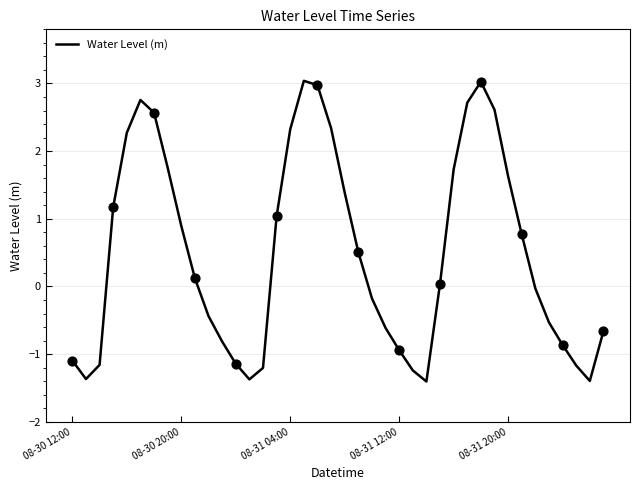

What is the difference between the maximum and minimum values?

4.4